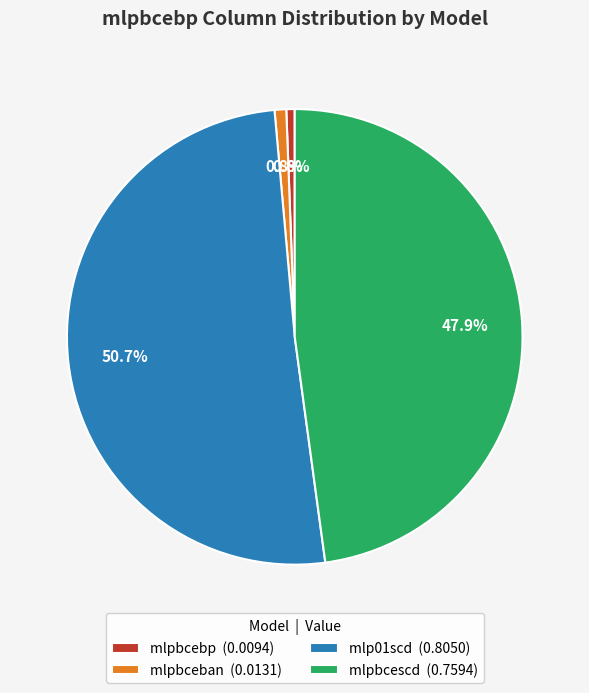

Is it true that mlpbcescd is 40% of the pie?

False